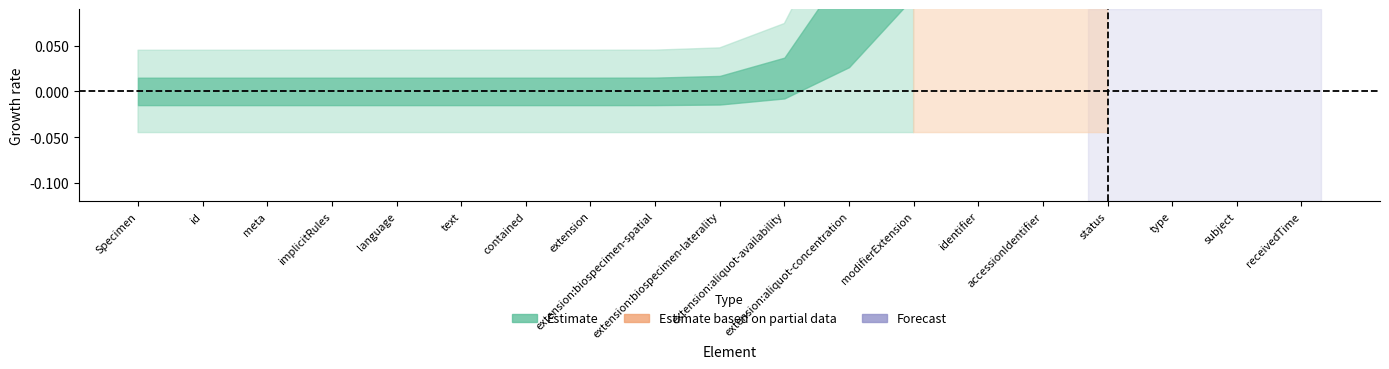

How many data points does each series have?

19